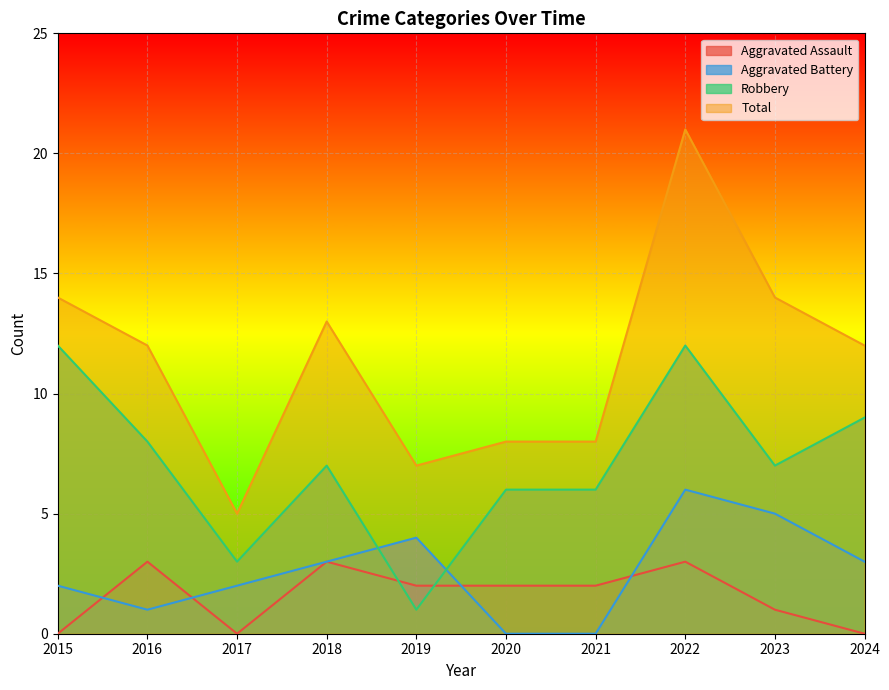

Which series has the largest total across all categories?

Total